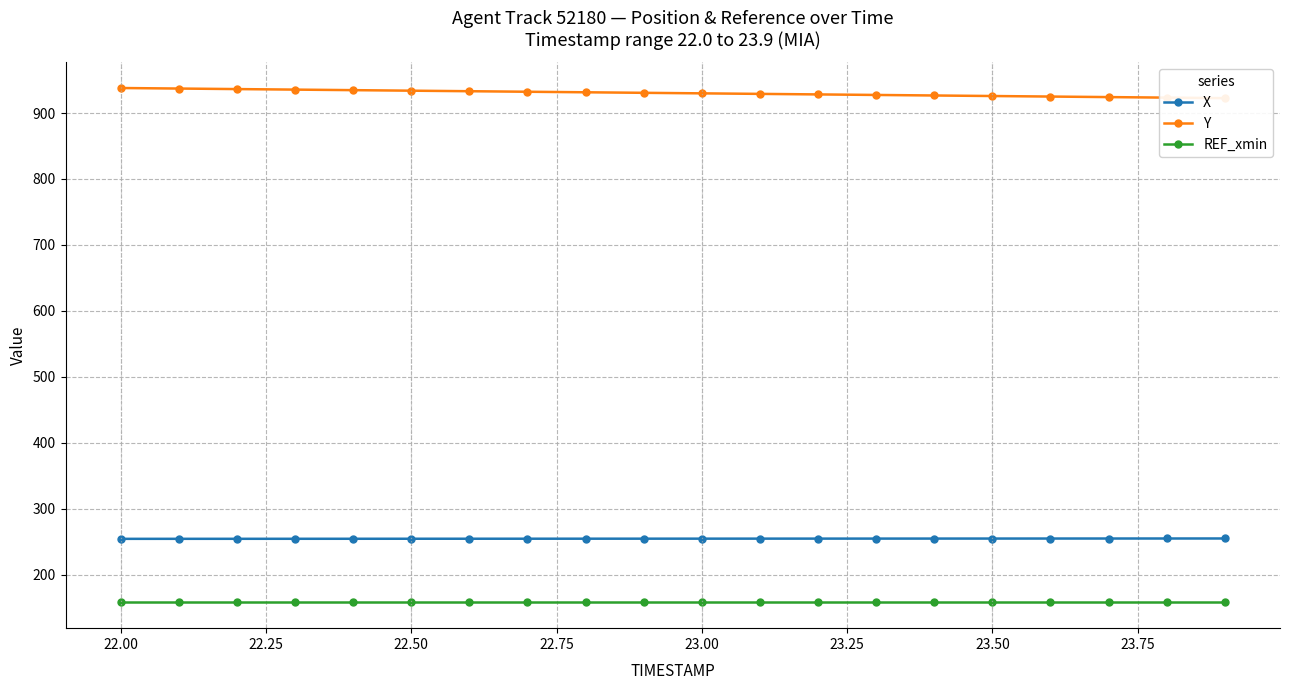

True or false: X and REF_xmin cross at least once.

False